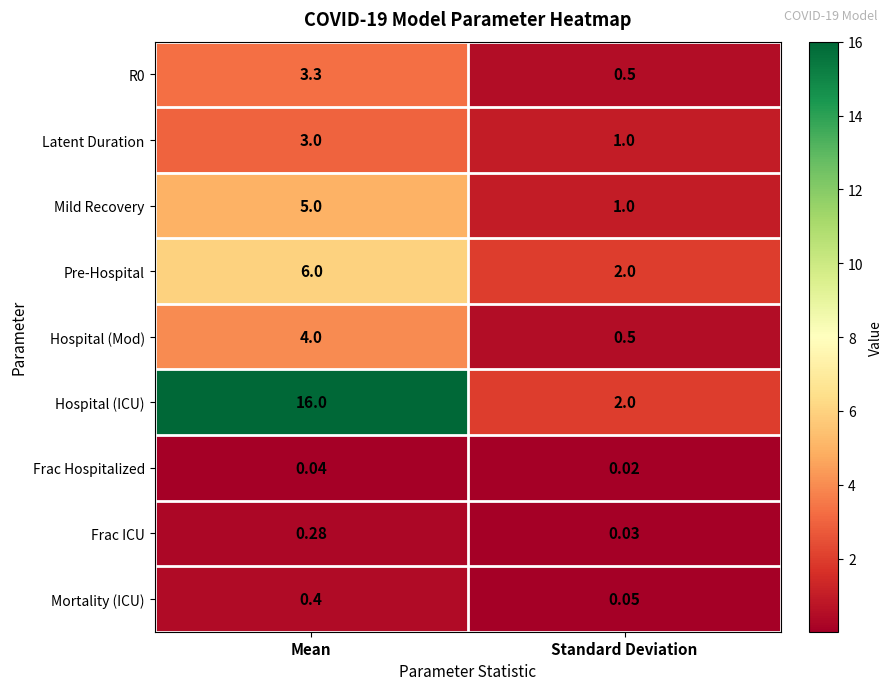

Which series has the largest total across all categories?

Hospital (ICU)